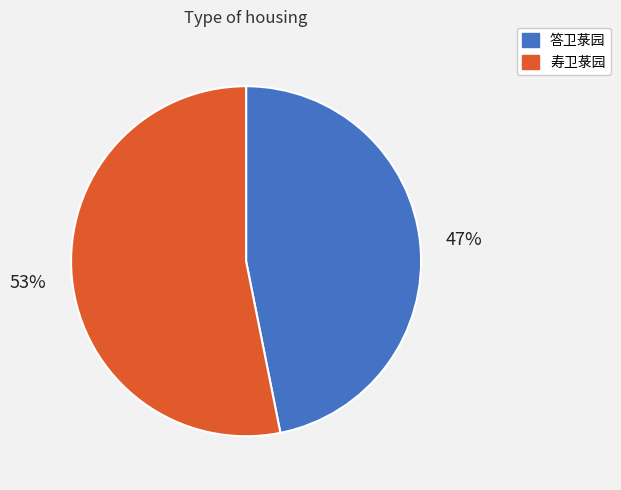

Approximately how many times larger is the value at 答卫菉园 compared to 寿卫菉园?

0.9